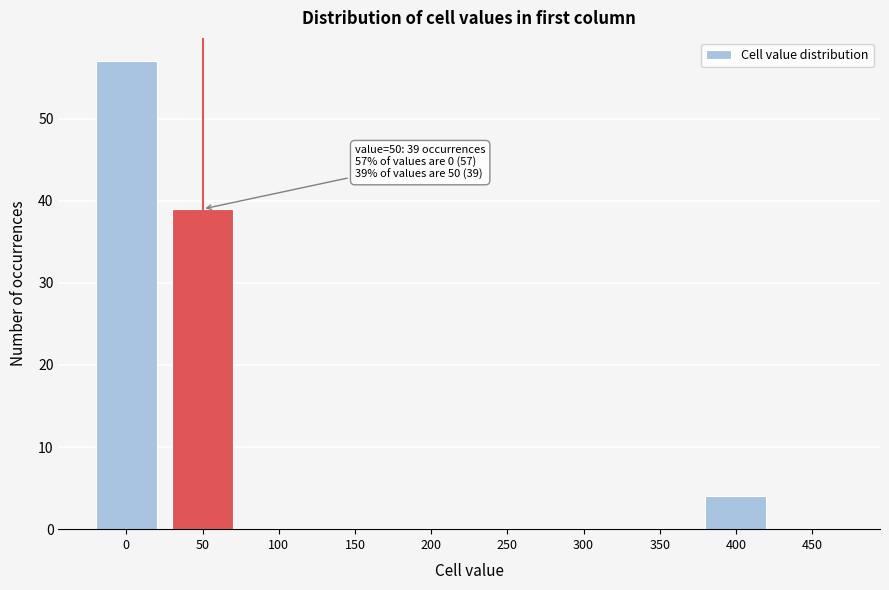

Reading right to left, what are all the values shown in this chart?

450=0	400=4	350=0	300=0	250=0	200=0	150=0	100=0	50=39	0=57